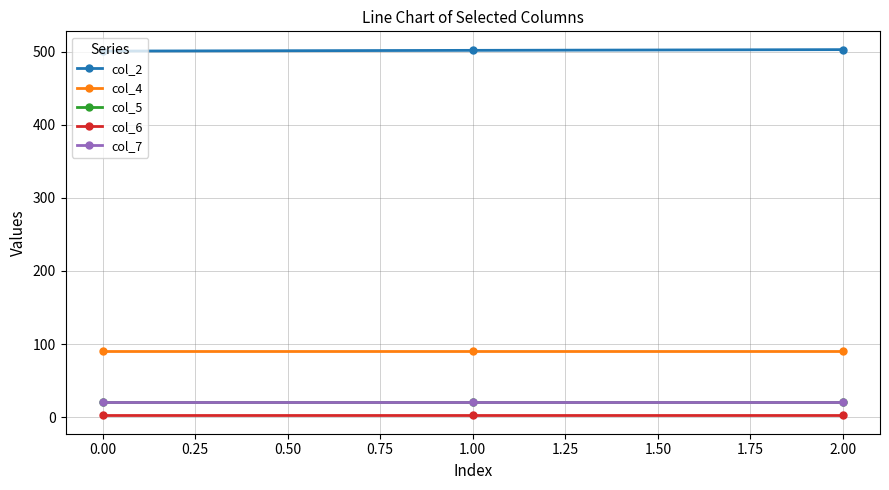

What is the difference between the second highest and minimum values in the col_2 series?

1.0